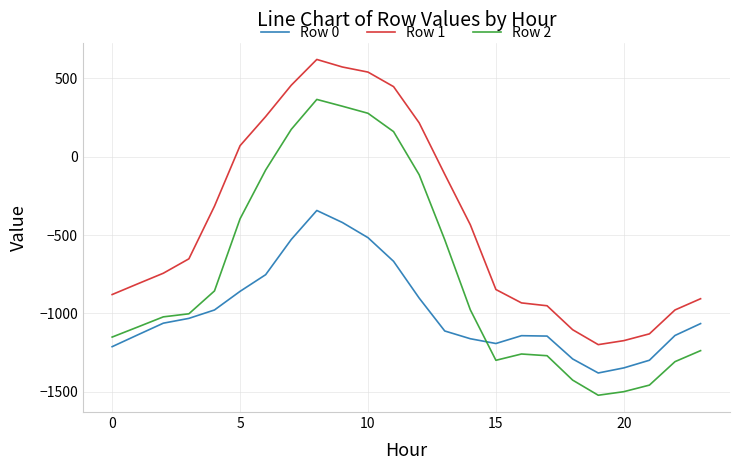

What is the maximum value for Row 0?

-343.6